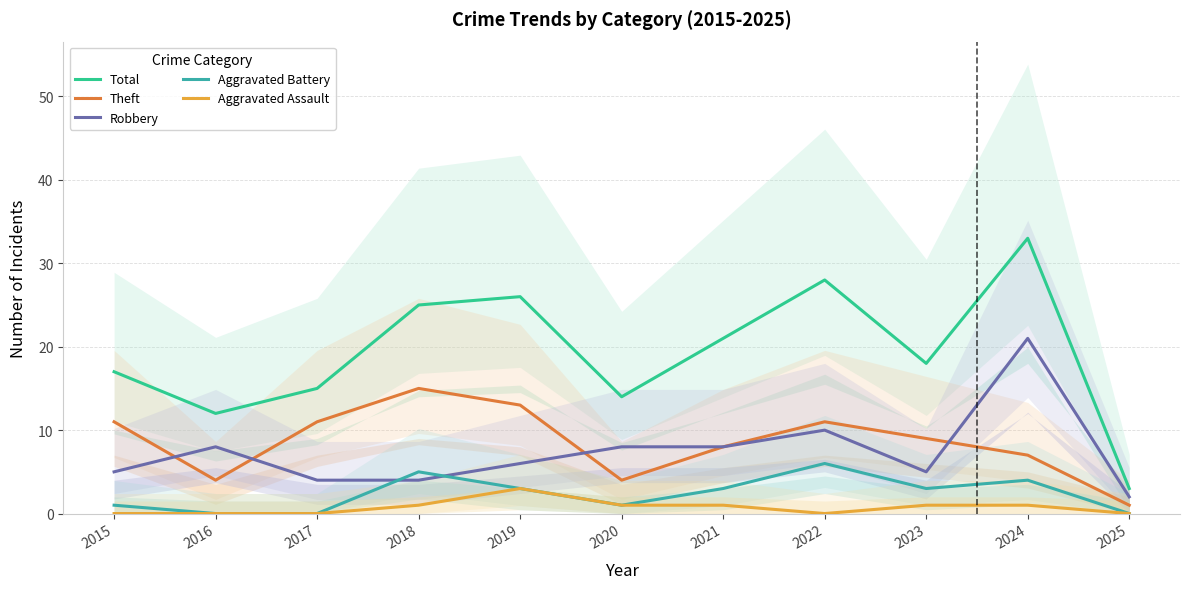

What is the sum of all Aggravated Battery values?

26